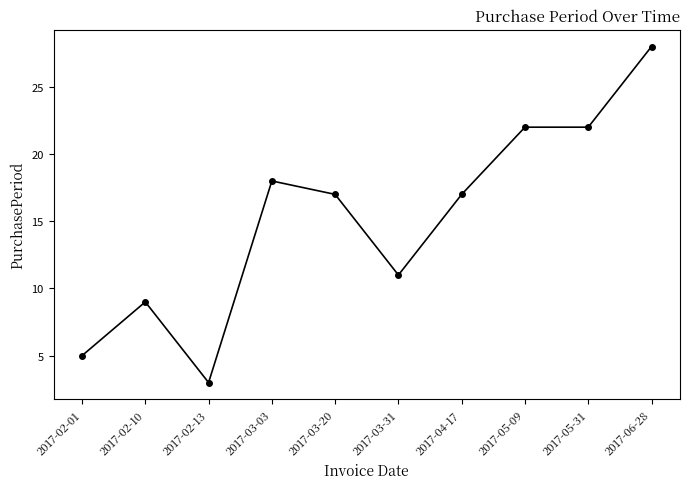

Count the number of data series in this chart.

1